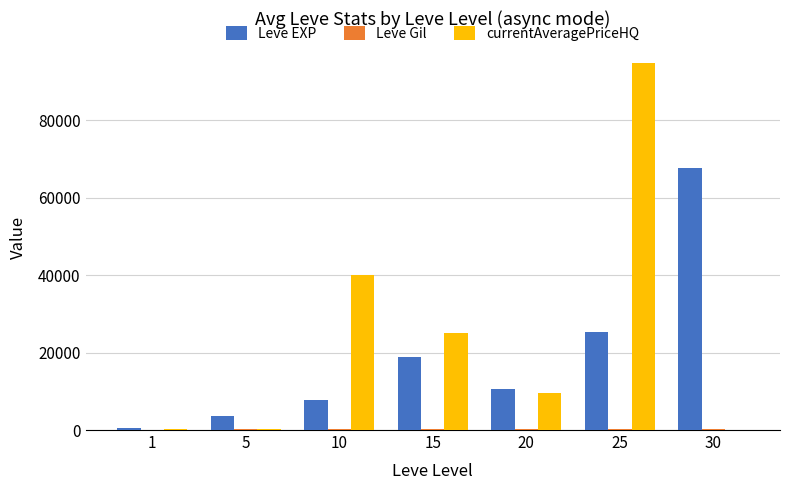

How many groups of bars are there?

7